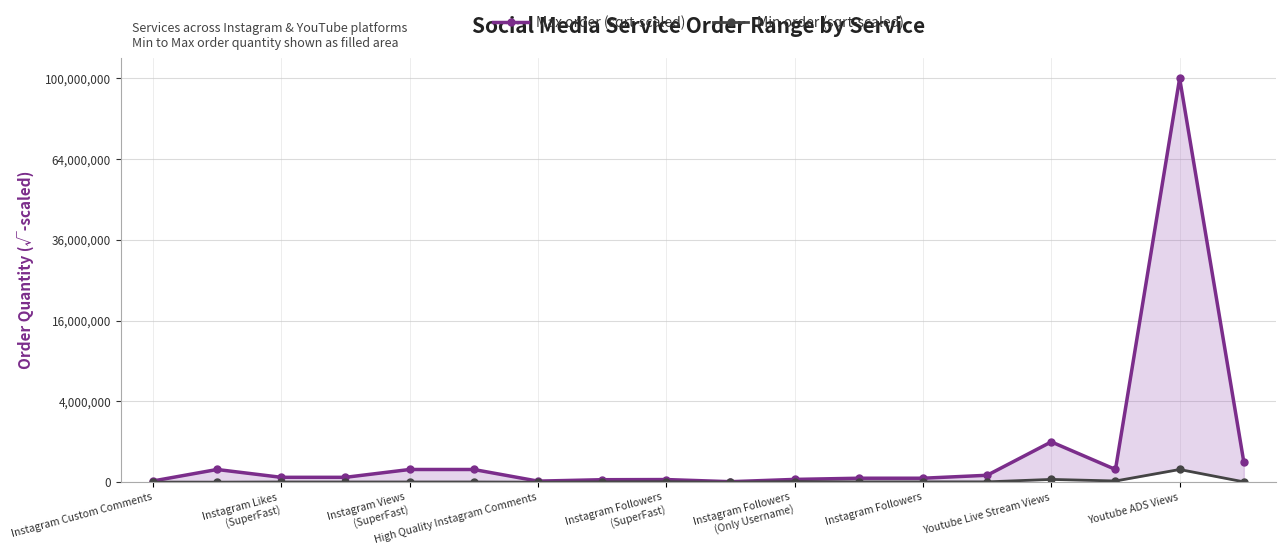

Which series changed the most between Instagram Likes (SuperFast) and Youtube Live Stream Views?

Max order (sqrt-scaled)